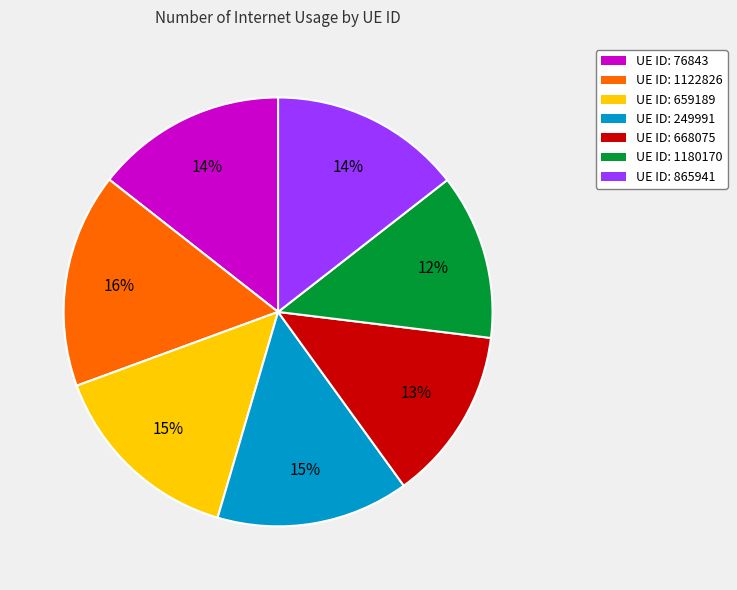

Is the sum of UE ID: 1122826 and UE ID: 668075 greater than half?

No